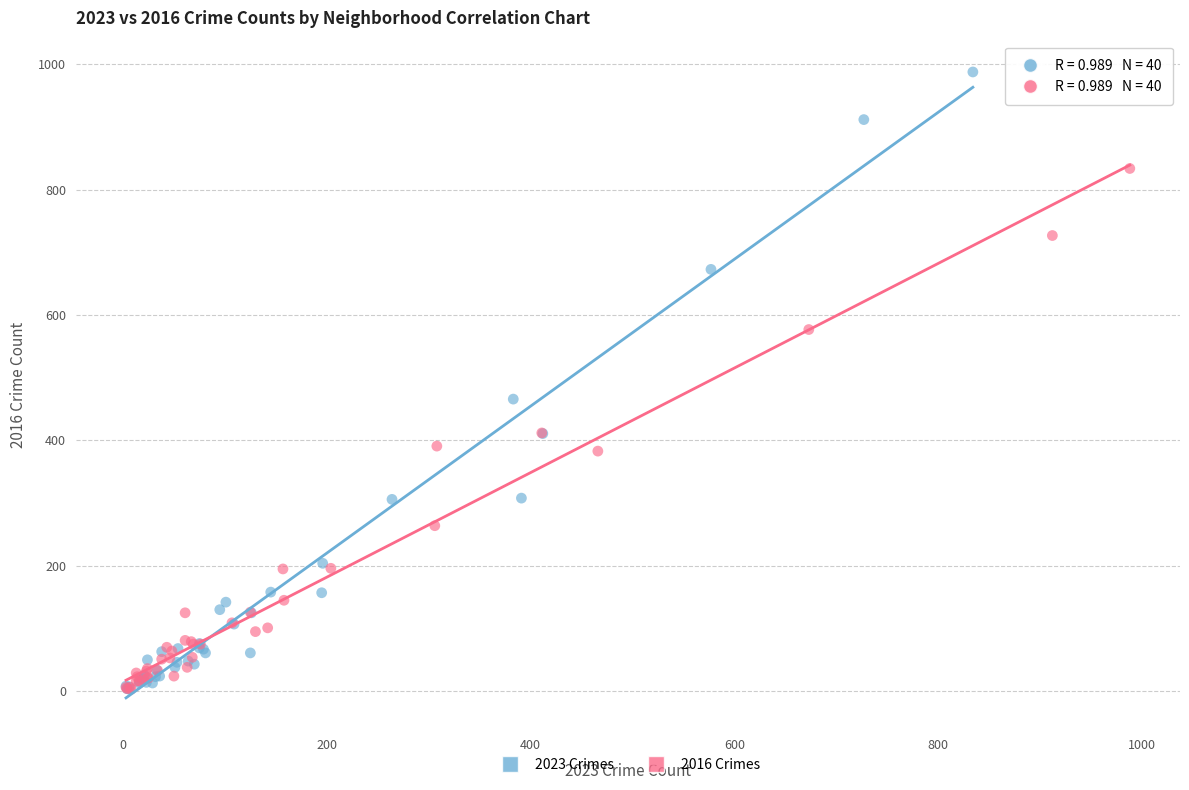

Which series has the largest Y range (max minus min)?

2023 Crimes